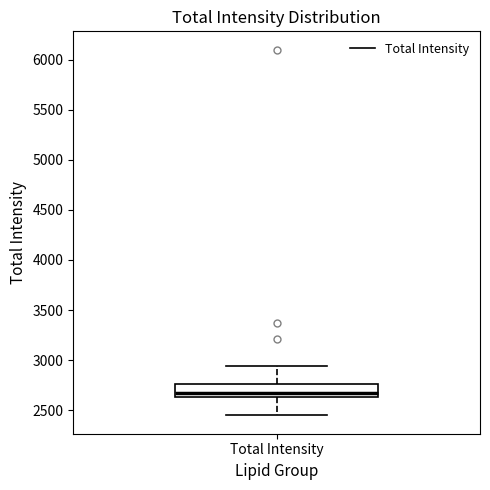

Read this box plot against the y-axis: the position of the median line, the range covered by the box, and the ends of both whiskers. The values are not printed on the chart, so give them approximately, as read against the axis.

median 2700, box 2650 to 2750, whiskers 2450 to 2950